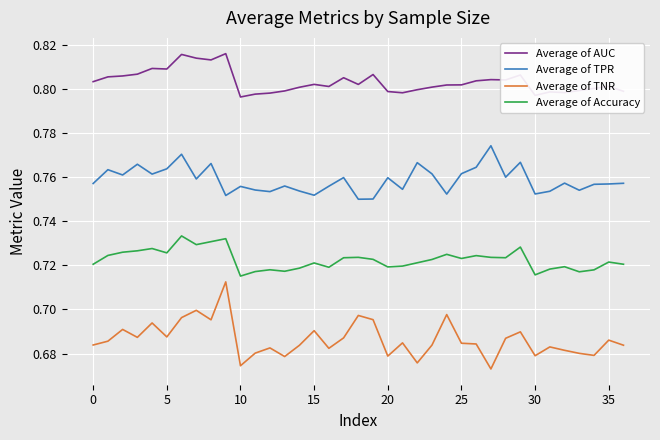

Which series has the largest range (max minus min)?

Average of TNR